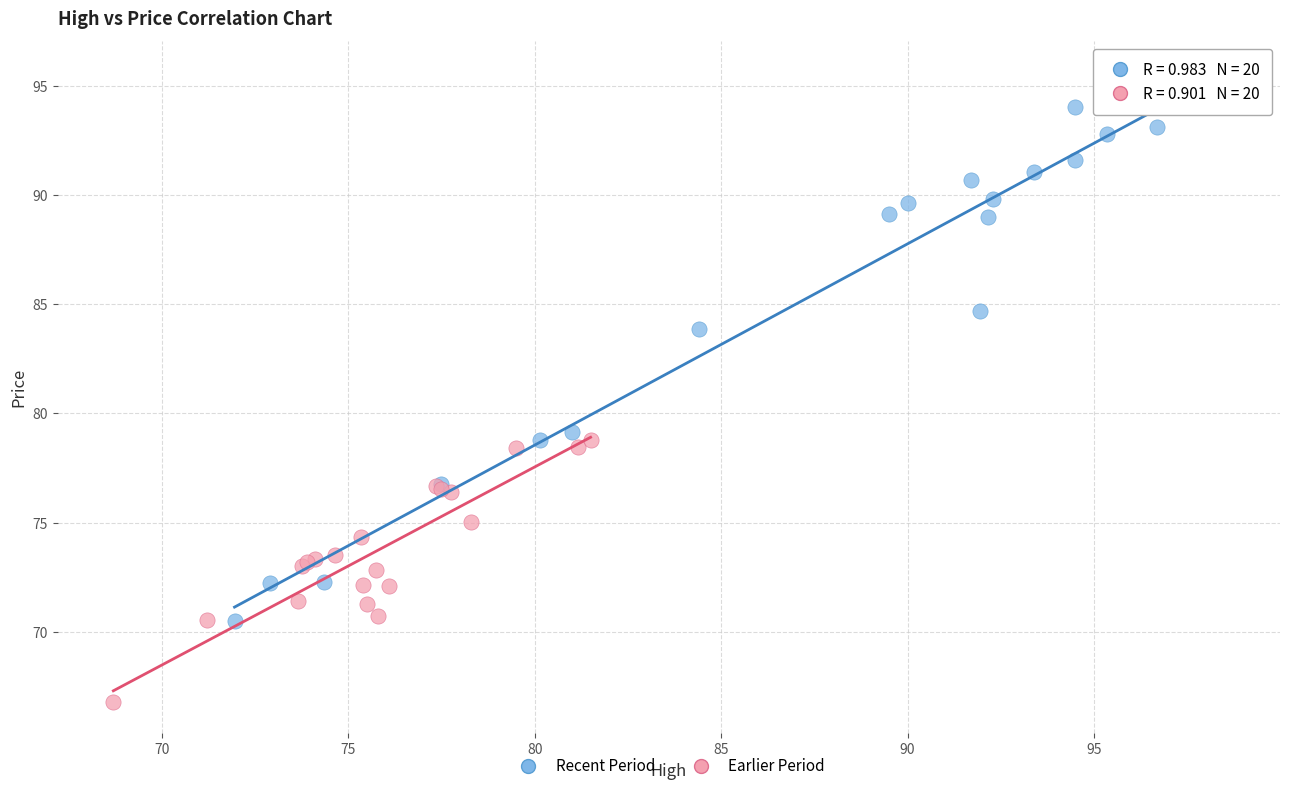

Which series reaches the maximum Y coordinate?

Recent Period